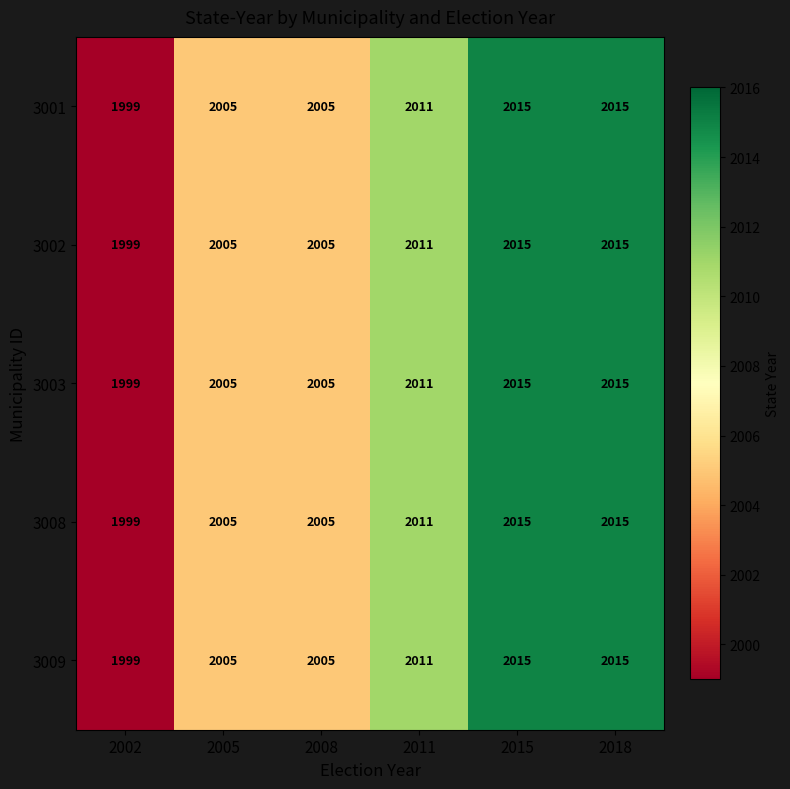

Count the number of data series in this chart.

5